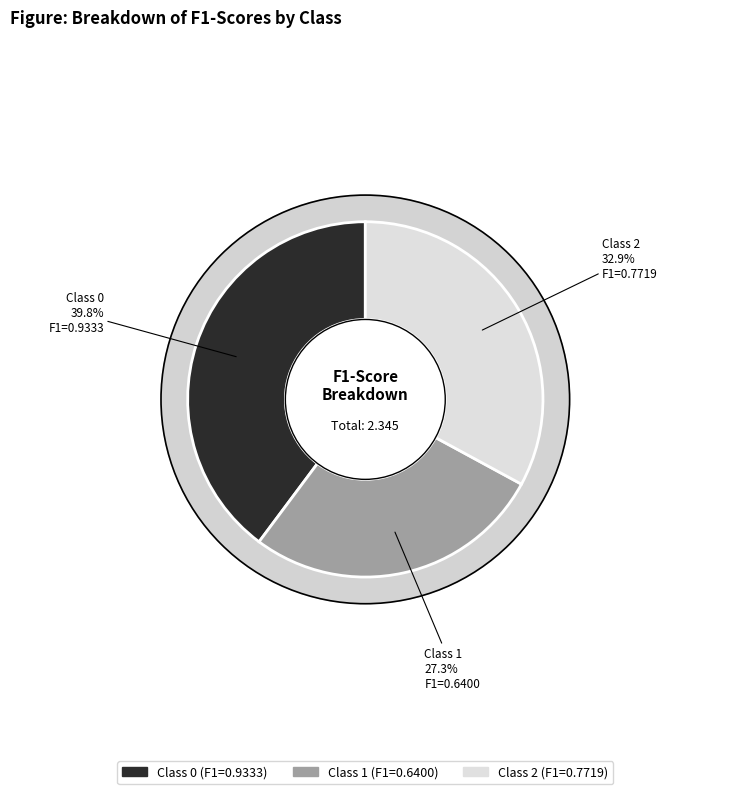

What percentage do 0 and 2 together represent?

72.7%